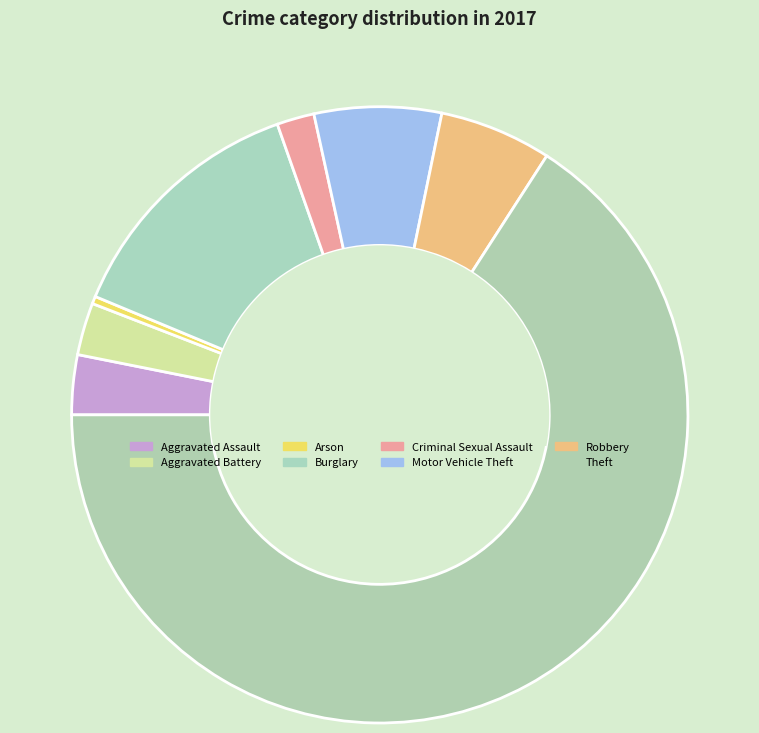

True or false: Arson accounts for 0% of the total.

True